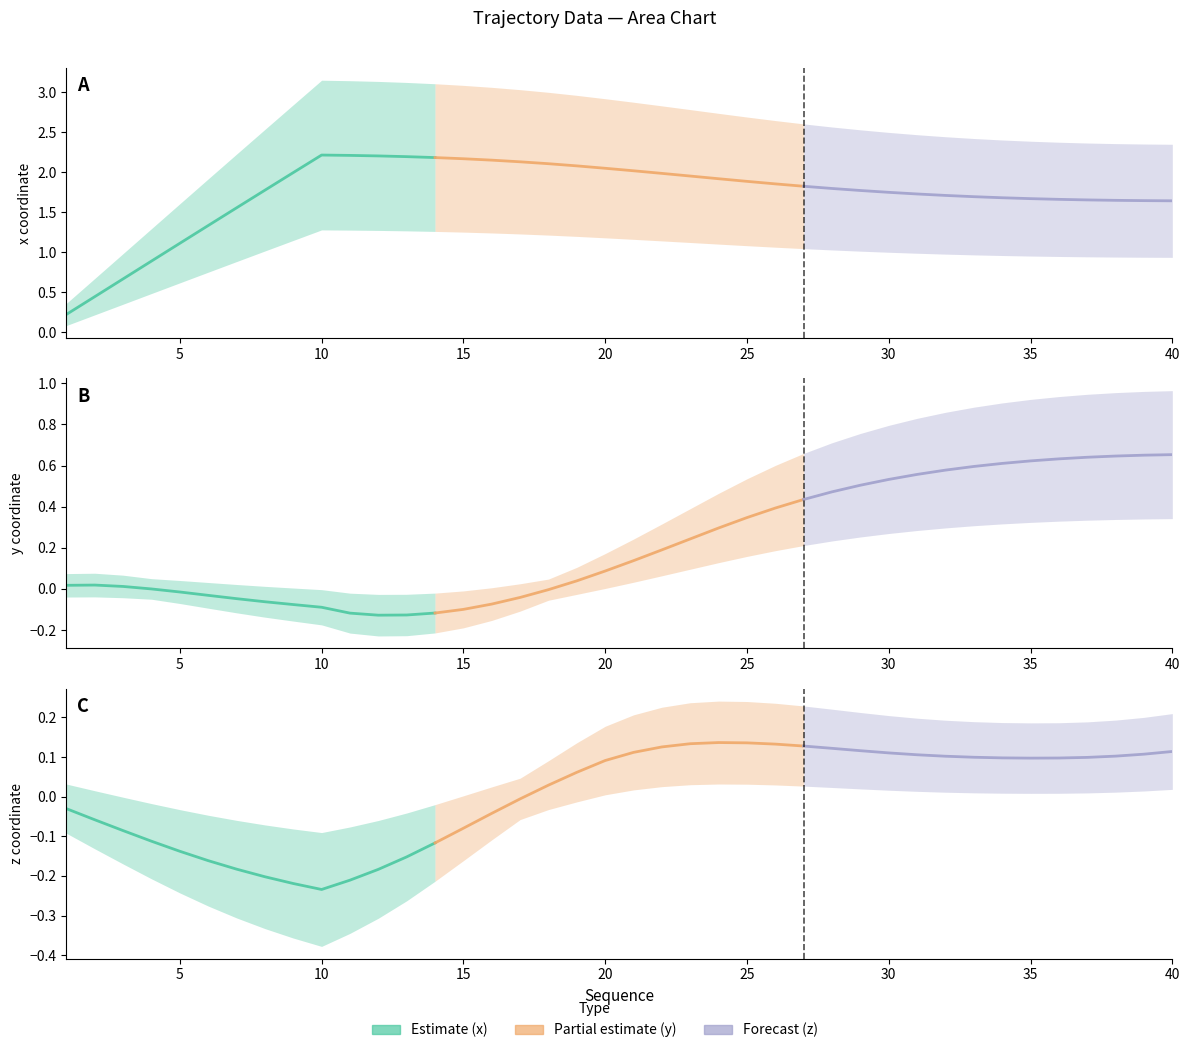

In x, how many points are higher than both neighbors (excluding endpoints)?

1